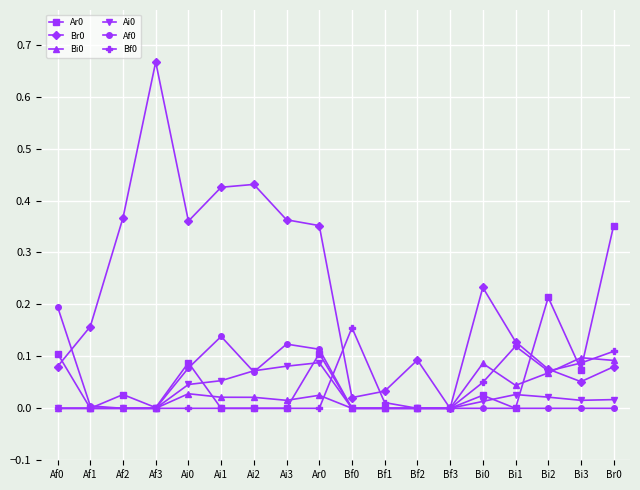

At which category does the chart reach its peak across all series?

Af3